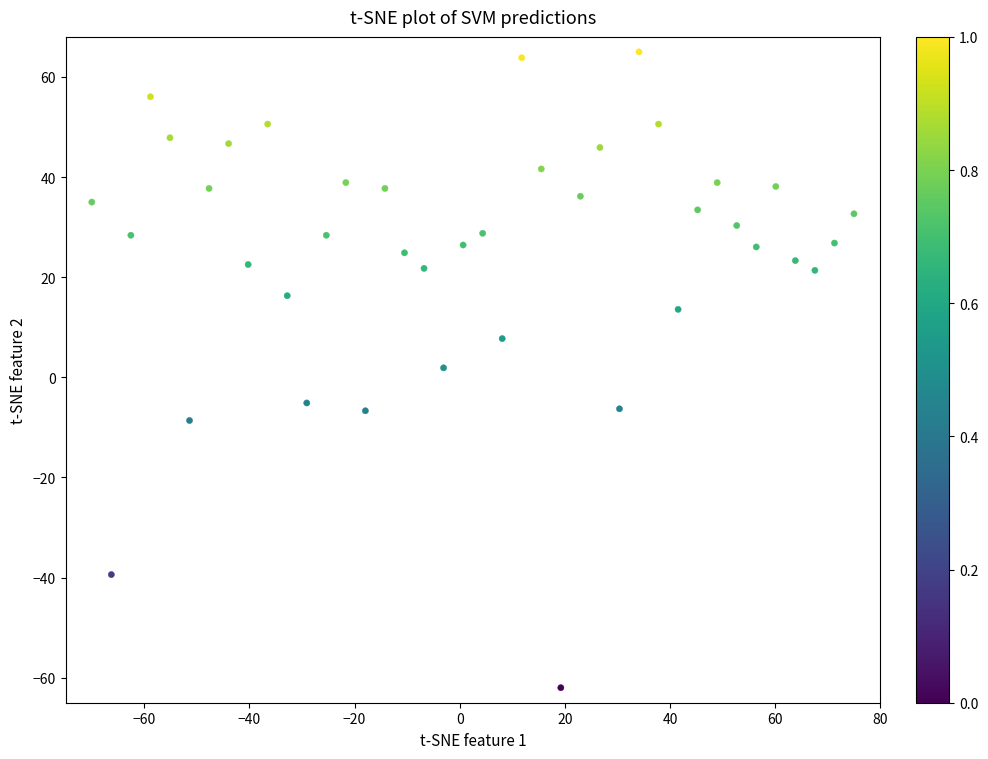

What is the range of X values (max minus min)?

145.0